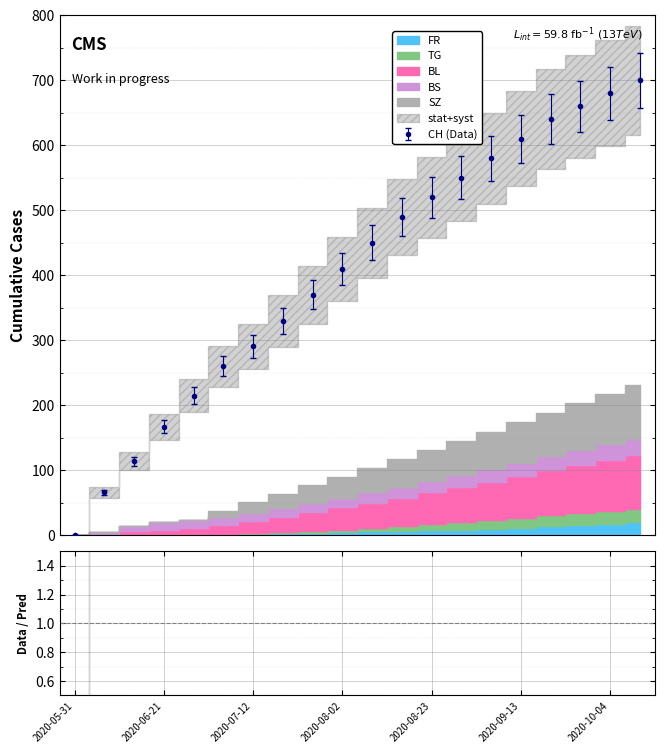

What is the highest value of the CH (Data) series?

700